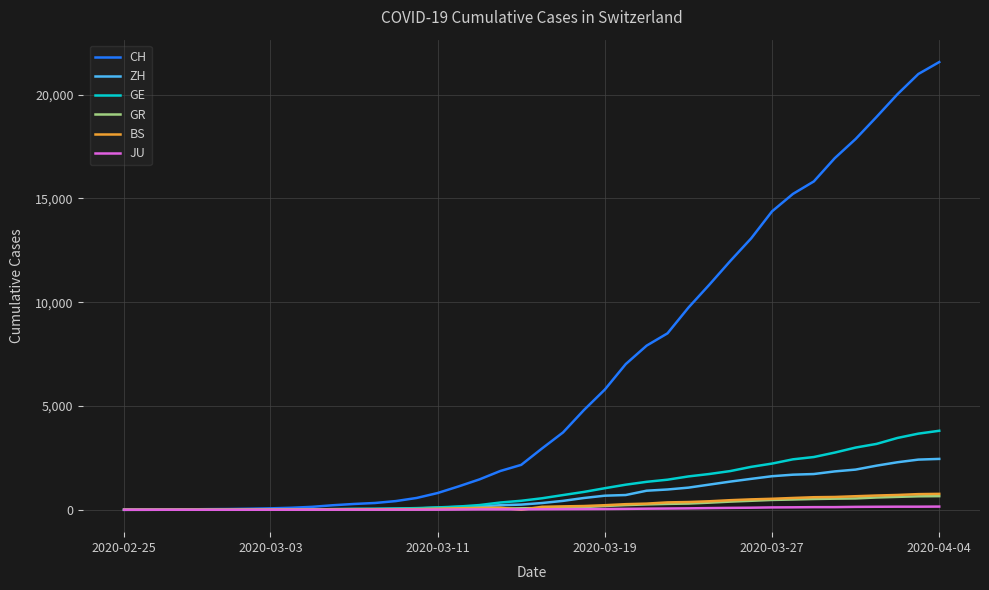

What is the maximum value shown in the chart?

21574